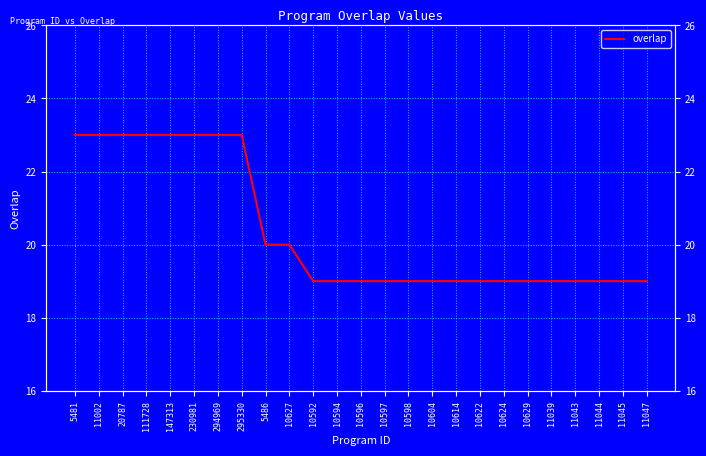

Rank the categories by value from highest to lowest.

5481, 11002, 20787, 111728, 147313, 230981, 294969, 295330, 5486, 10627, 10592, 10594, 10596, 10597, 10598, 10604, 10614, 10622, 10624, 10629, 11039, 11043, 11044, 11045, 11047